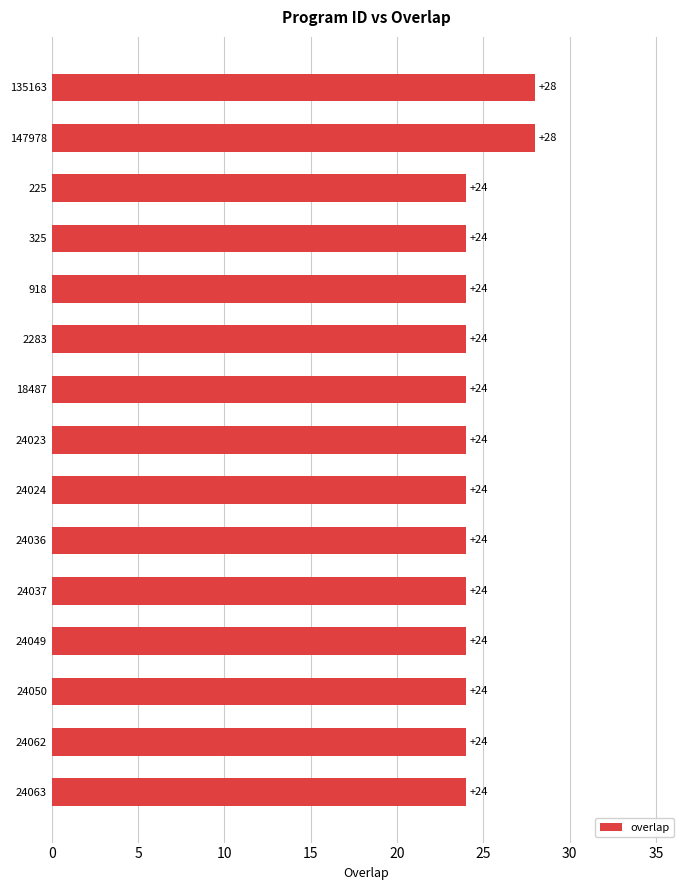

Are the bars grouped side by side (vs. stacked)?

No